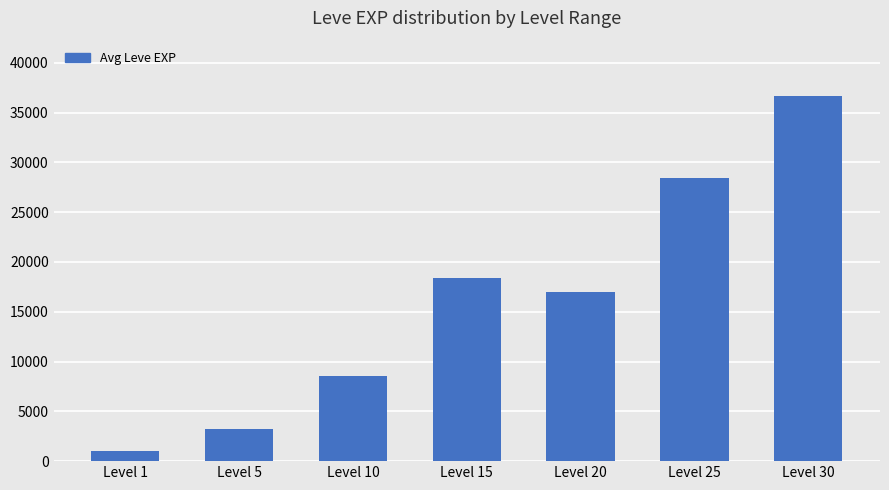

Reading left to right, list all the values displayed in this chart.

977.5	3177.5	8524.0	18383.3	17031.7	28393.3	36720.0